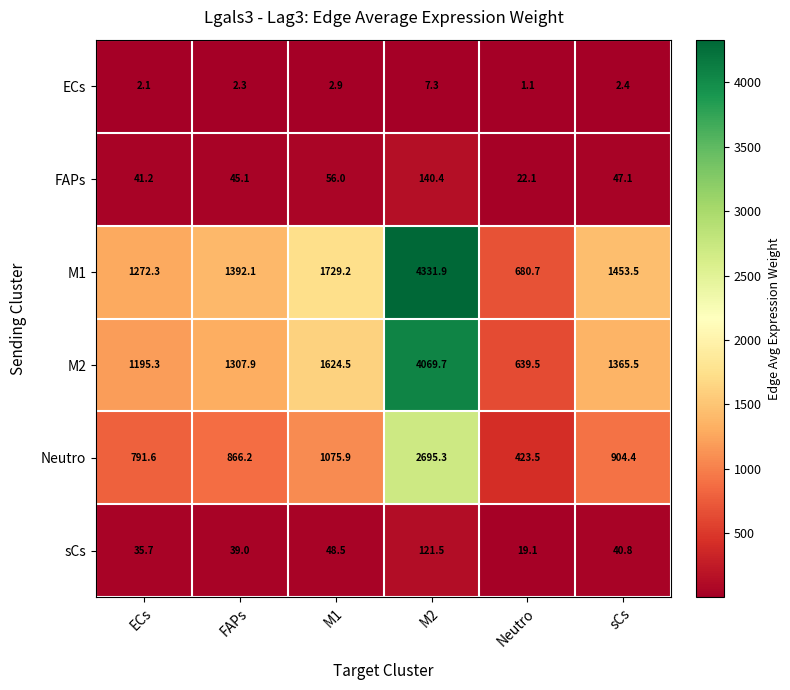

Between ECs and M2, which series saw the biggest shift?

M1